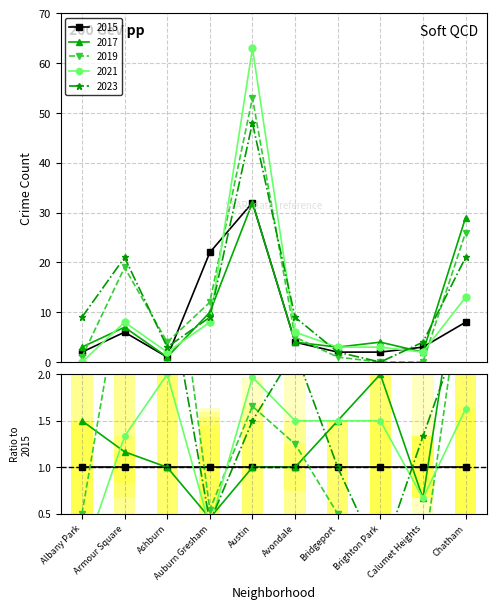

The value of 2019 at Chatham is 15. True or false?

False